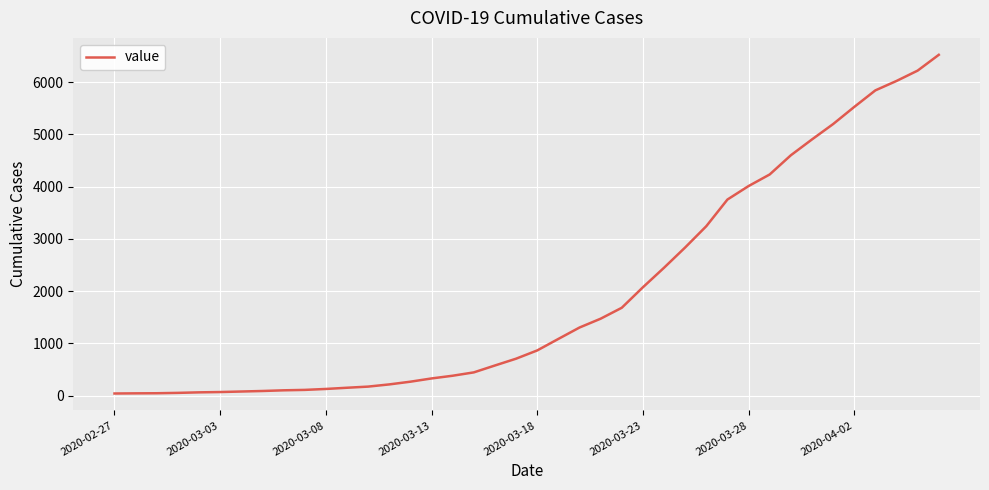

What is the maximum value shown in the chart?

6522